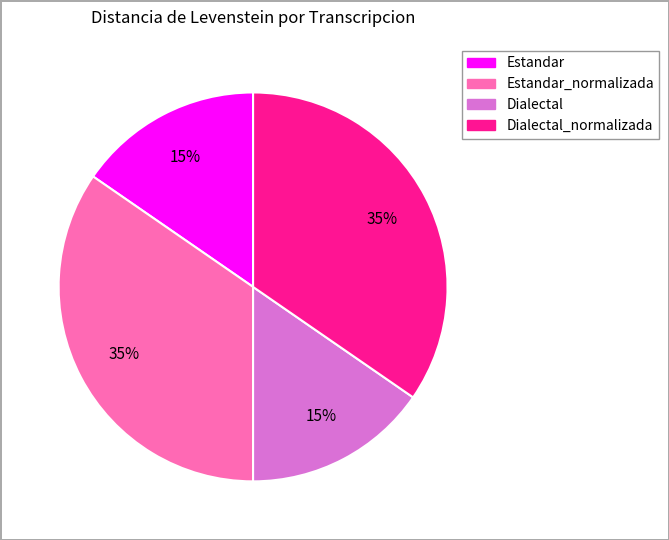

To the nearest percent, what is the average slice percentage?

25%